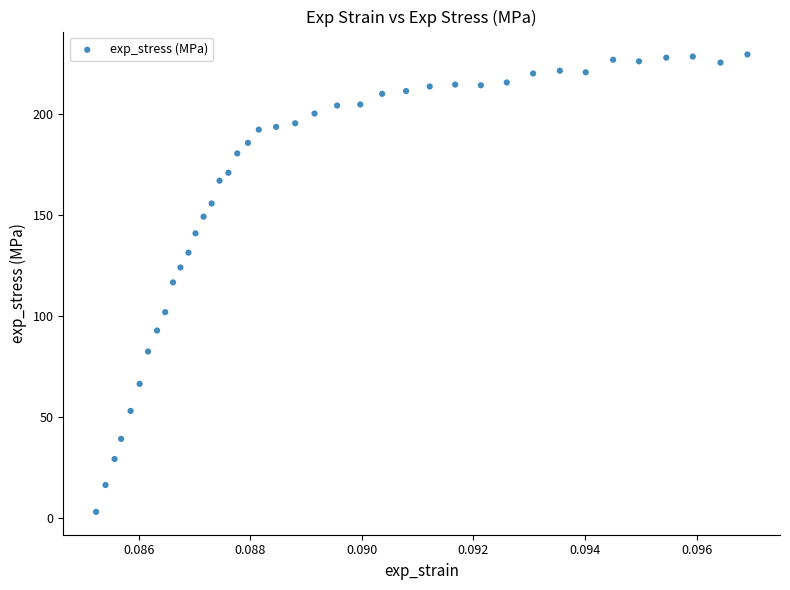

What is the range of Y values (max minus min)?

226.4